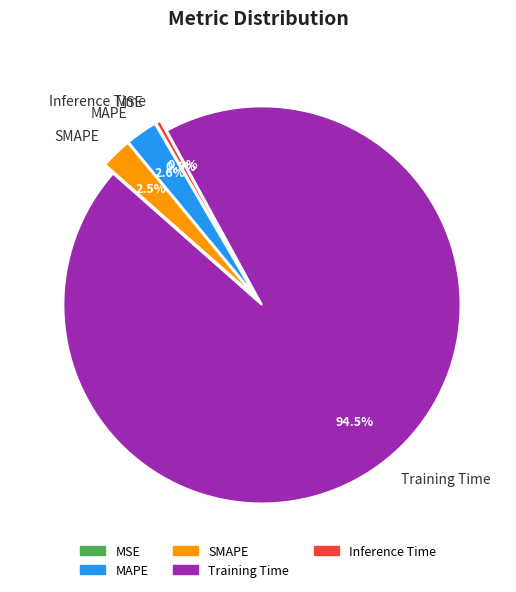

To the nearest percent, what is the difference between the largest and smallest slice percentages?

94%